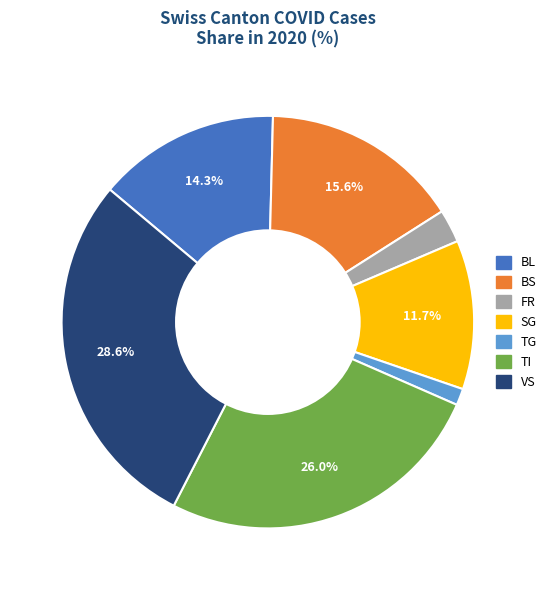

Which has a higher value, TG or BL?

BL